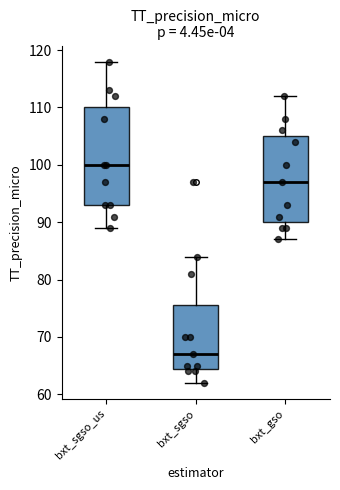

Reading left to right, read every box against the y-axis: the position of its median line, the range the box covers, and the ends of its whiskers. The values are not printed on the chart, so give them approximately, as read against the axis.

bxt_sgso_us: median 100, box 93 to 110, whiskers 89 to 118
bxt_sgso: median 67, box 65 to 76, whiskers 62 to 84
bxt_gso: median 97, box 90 to 105, whiskers 87 to 112